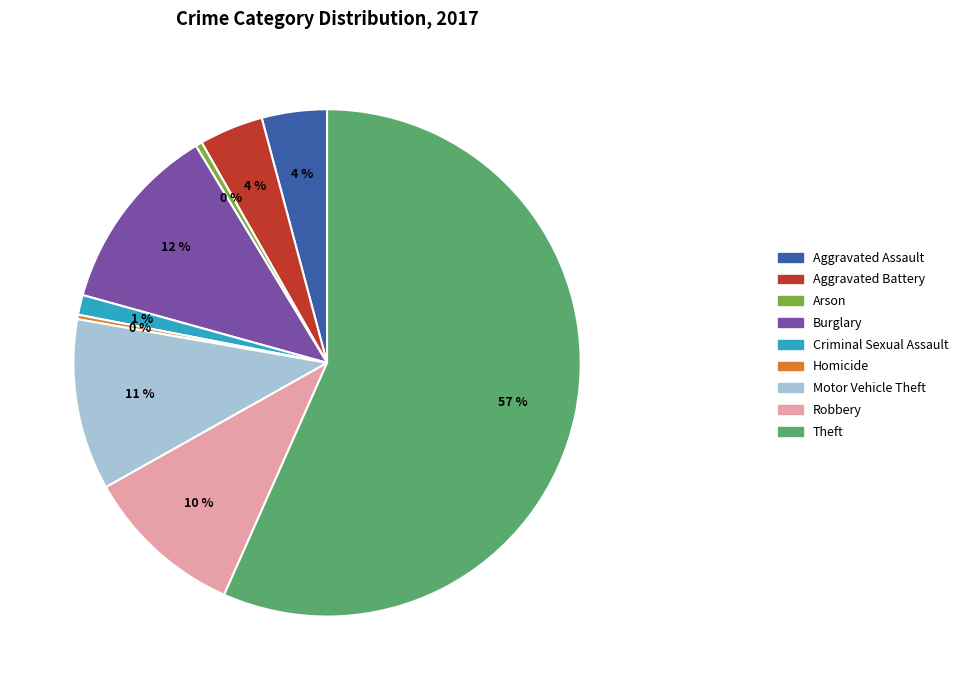

Is it true that Burglary is 12% of the pie?

True